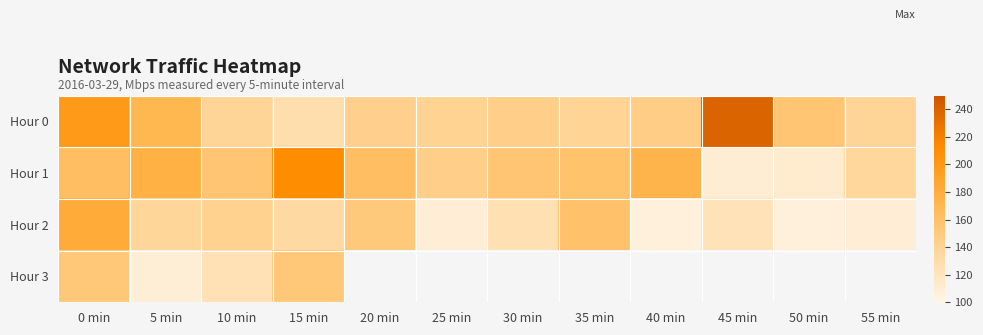

The Hour 0 series shows 222.2 at 35 min. True or false?

False